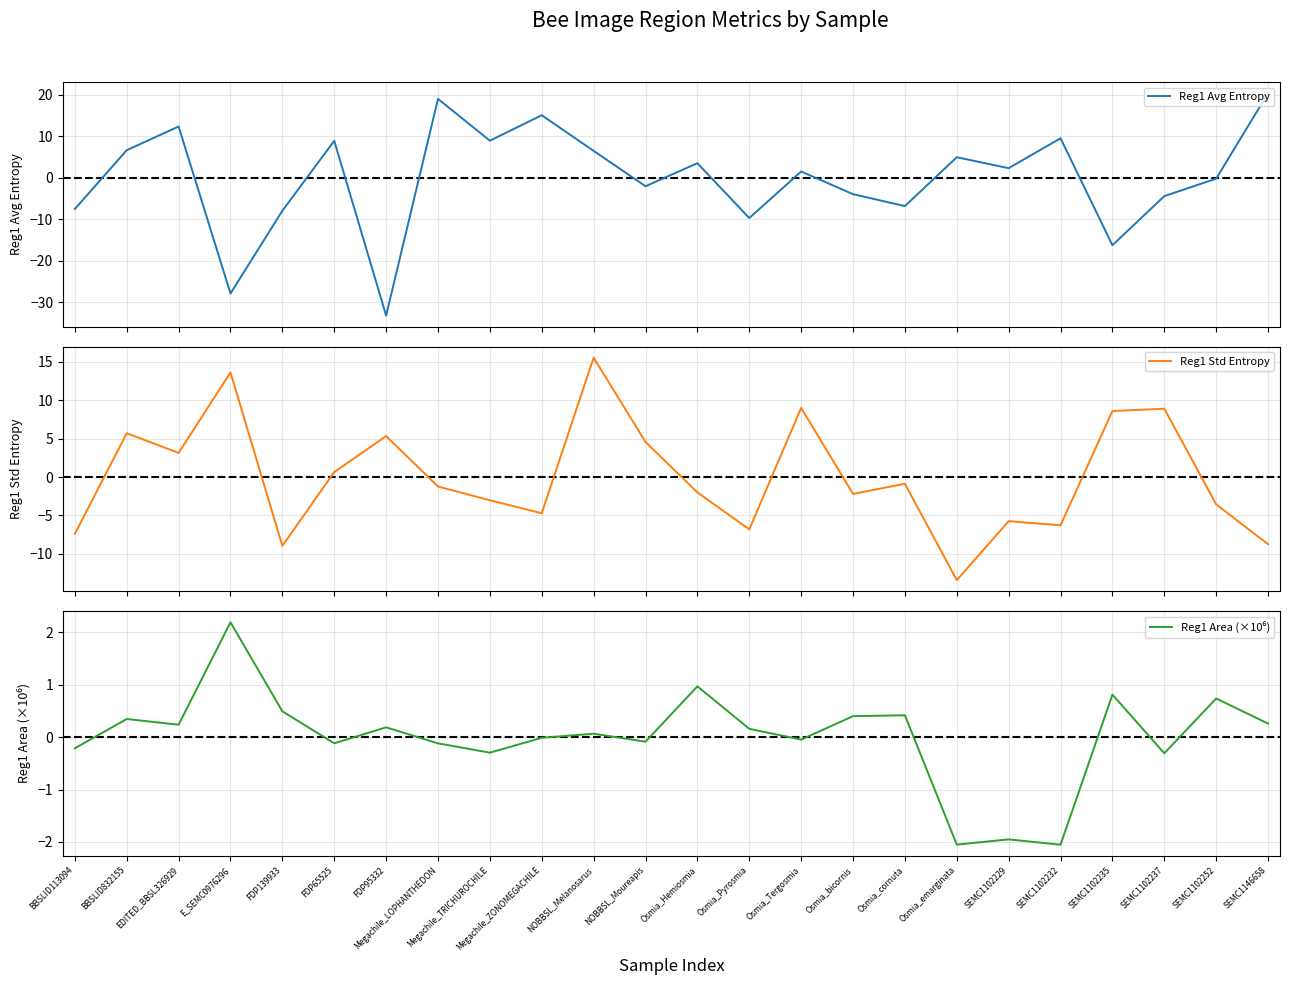

Reading right to left, transcribe all the data shown in this chart.

Reg1 Avg Entropy: 20.4	-0.2	-4.4	-16.3	9.5	2.3	5.0	-6.8	-3.9	1.5	-9.7	3.5	-2.0	6.5	15.1	9.0	19.0	-33.2	8.9	-7.9	-27.9	12.4	6.7	-7.5
Reg1 Std Entropy: -8.8	-3.6	8.9	8.6	-6.3	-5.8	-13.4	-0.9	-2.2	9.0	-6.8	-2.0	4.6	15.6	-4.7	-3.0	-1.2	5.3	0.6	-9.0	13.6	3.1	5.7	-7.4
Reg1 Area (×10⁶): 0.3	0.7	-0.3	0.8	-2.1	-2.0	-2.1	0.4	0.4	-0.0	0.2	1.0	-0.1	0.1	-0.0	-0.3	-0.1	0.2	-0.1	0.5	2.2	0.2	0.3	-0.2